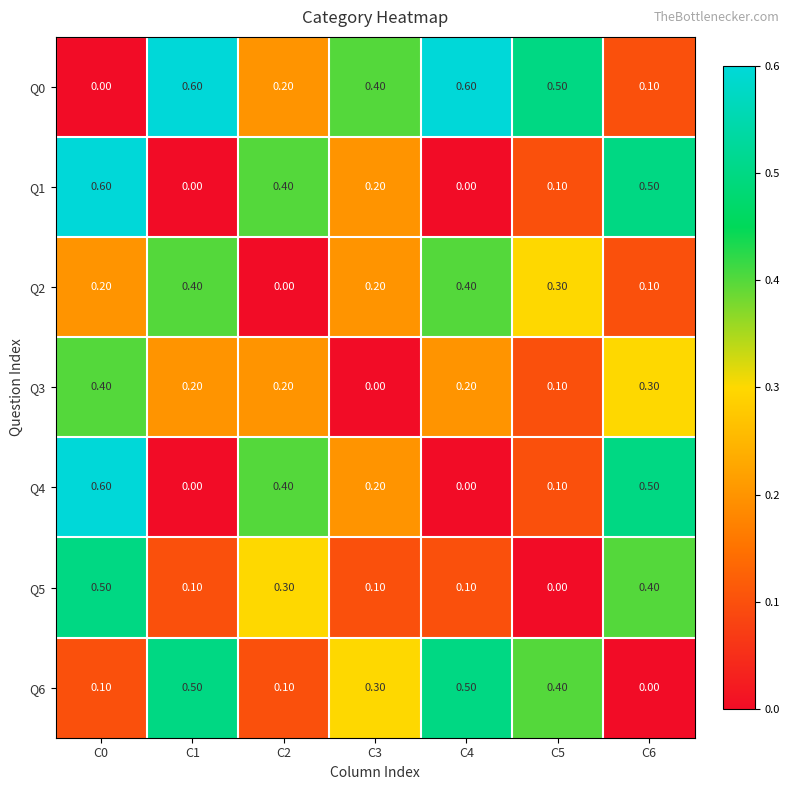

What is the difference between the maximum and minimum values in the Q1 series?

0.6